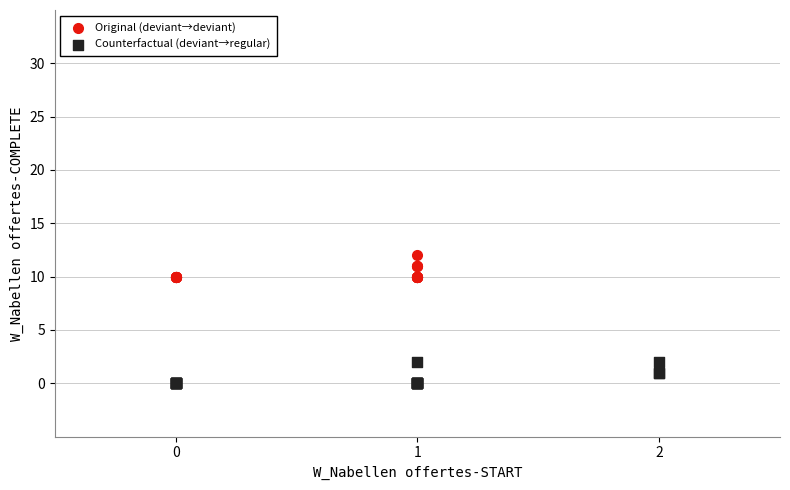

Which series reaches the maximum Y coordinate?

Original (deviant→deviant)